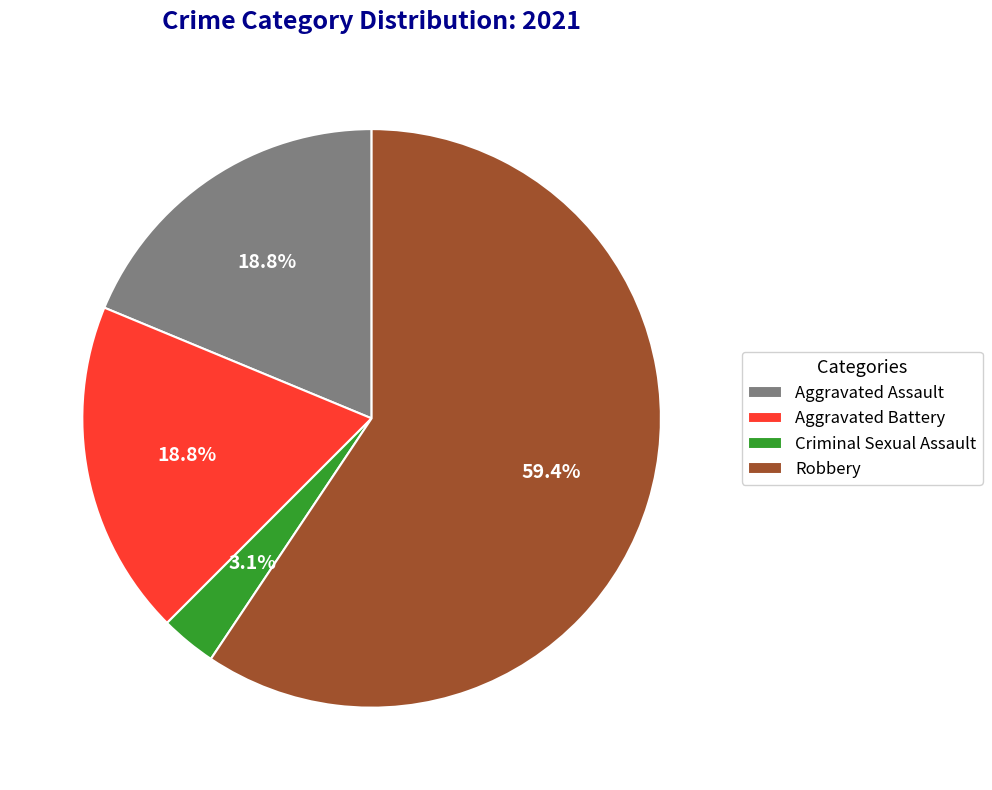

How many segments does this pie chart have?

4